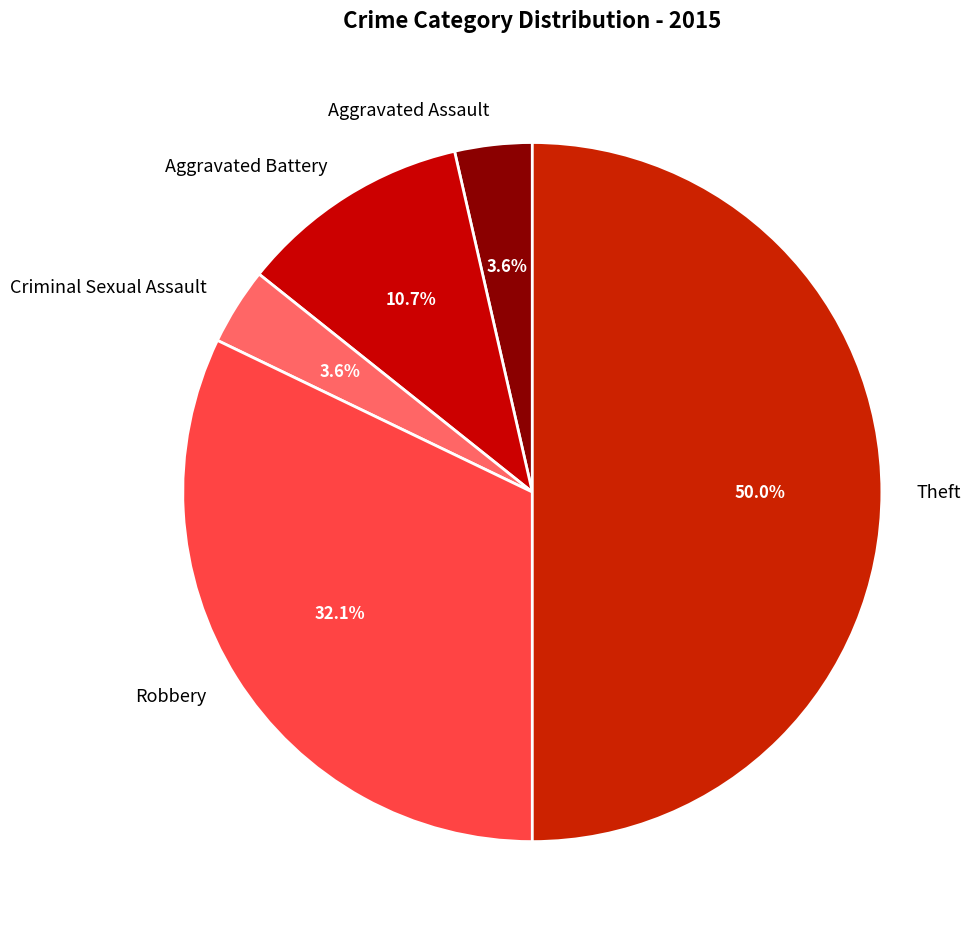

True or false: Robbery accounts for 46% of the total.

False